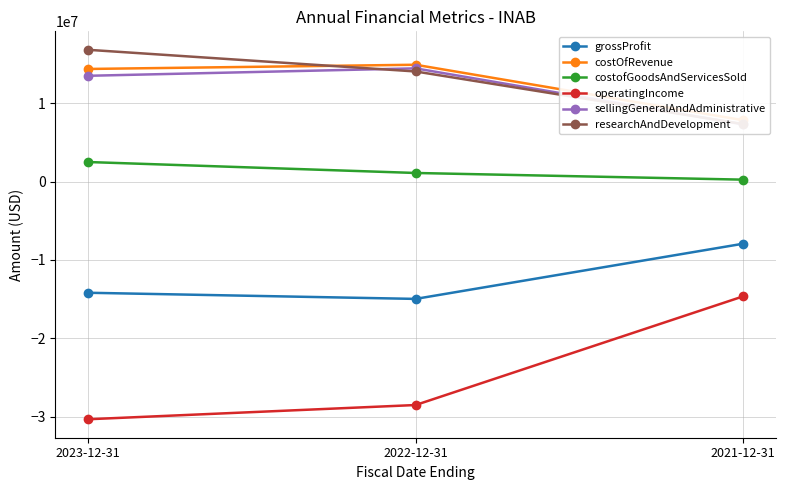

Does the chart have visible grid lines?

Yes